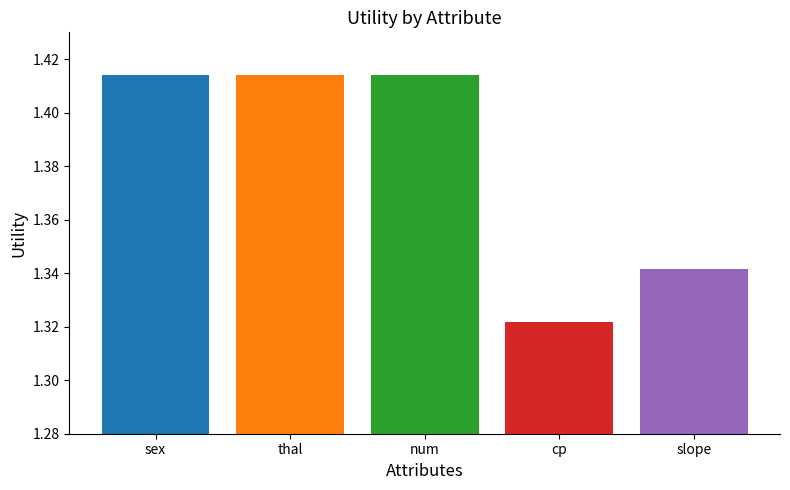

The value at num is 2.5. True or false?

False